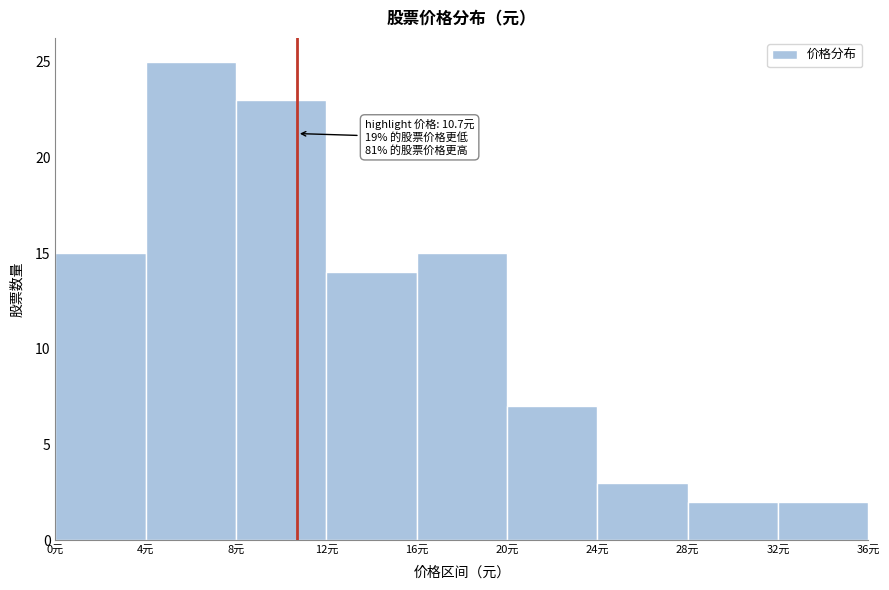

Which range on the x-axis has the tallest bar?

4 to 8